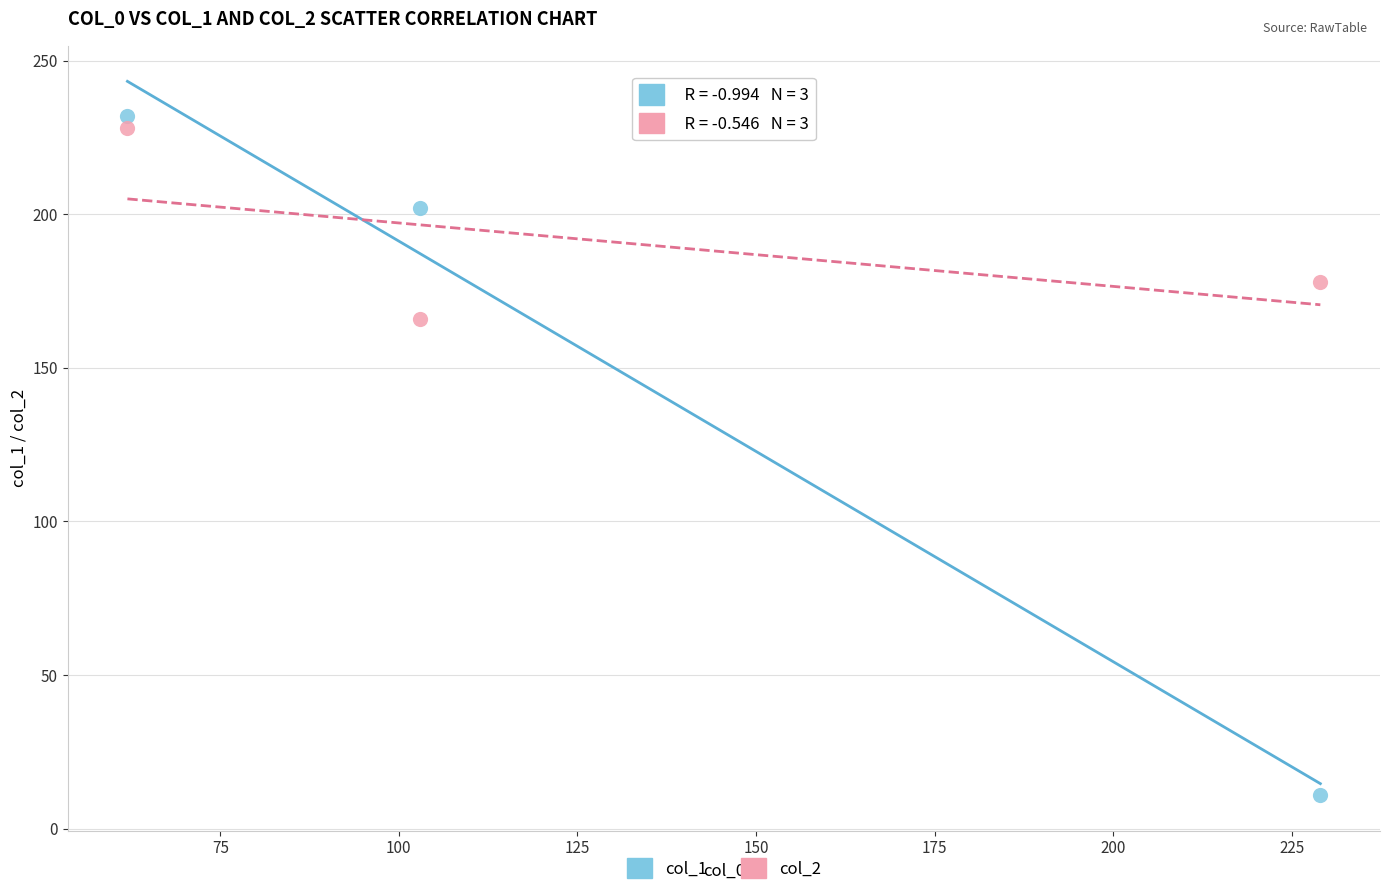

What is the X range (max minus min) for the scatter plot?

167